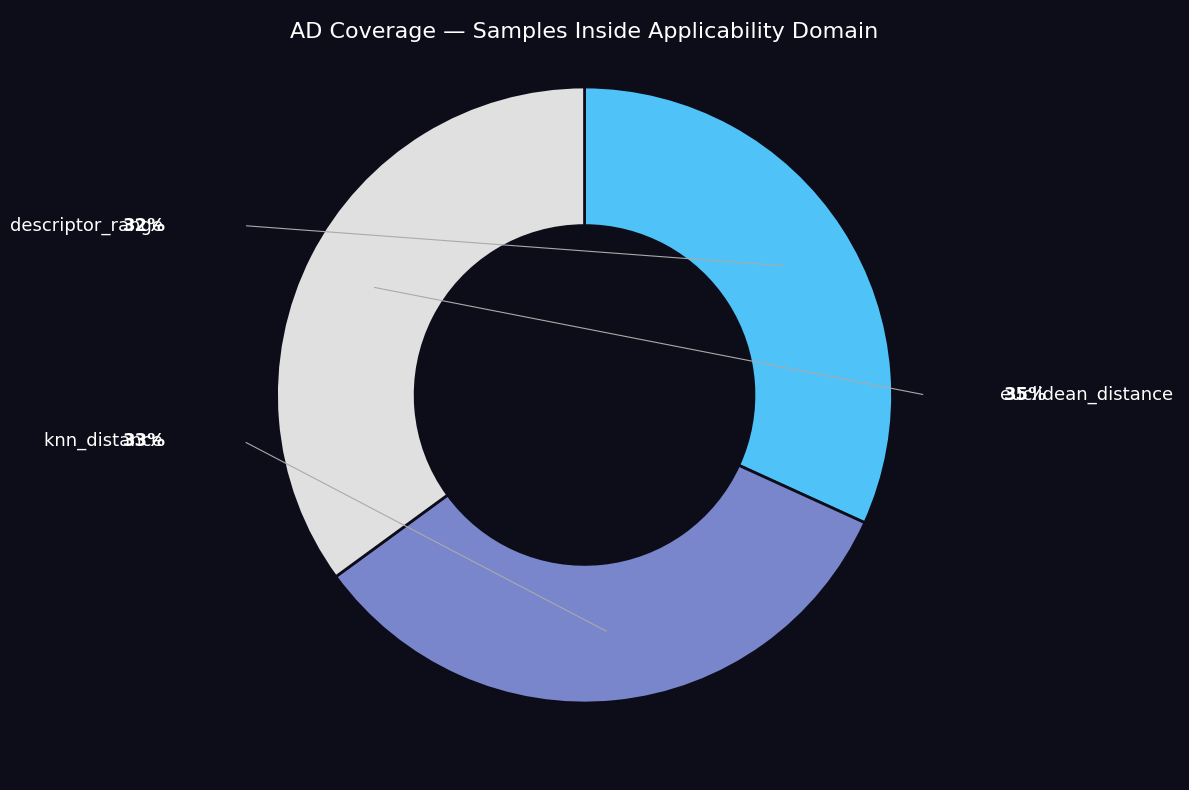

What is the smallest slice in the pie chart?

descriptor_range